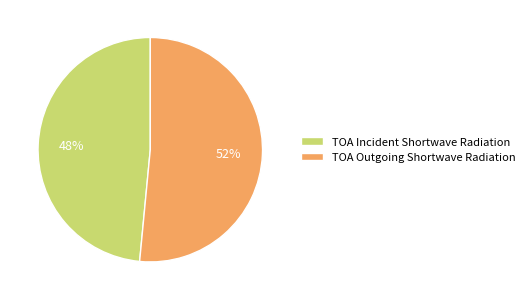

Between TOA Incident Shortwave Radiation and TOA Outgoing Shortwave Radiation, which is larger?

TOA Outgoing Shortwave Radiation